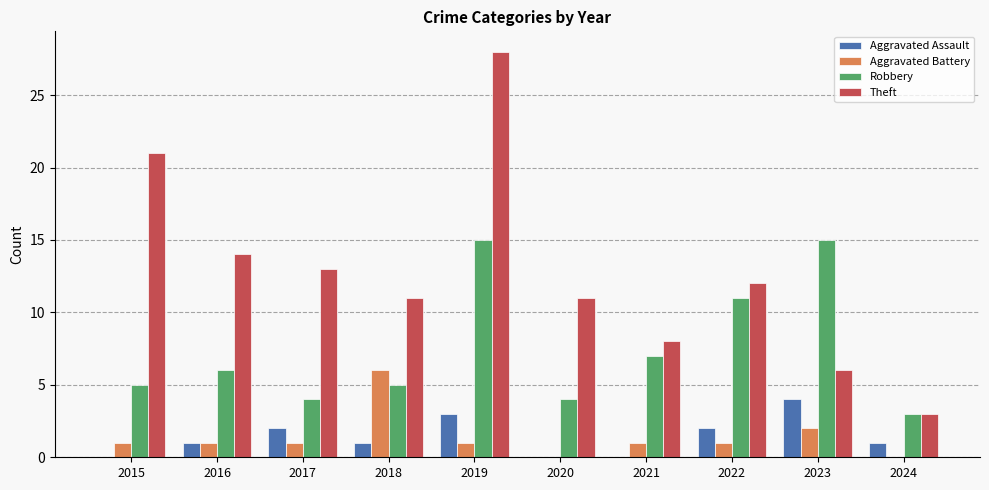

What is the sum of all Robbery values?

75